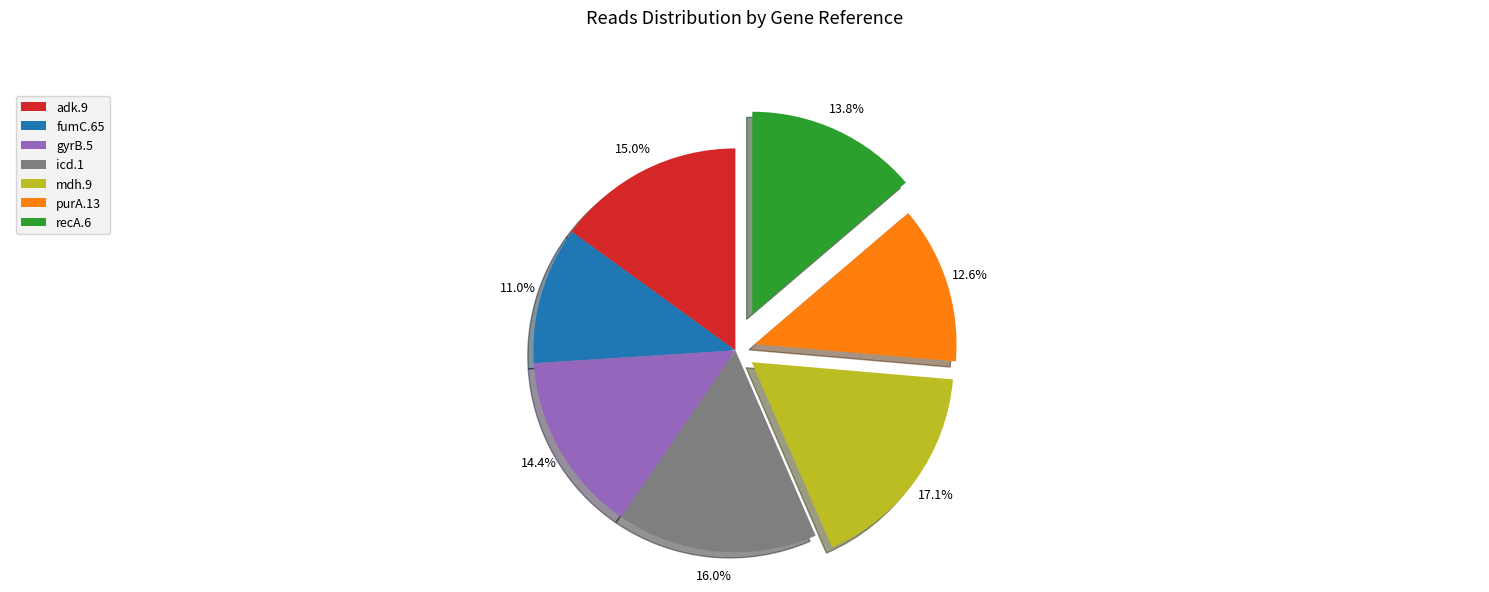

What percentage is NOT represented by mdh.9?

82.9%